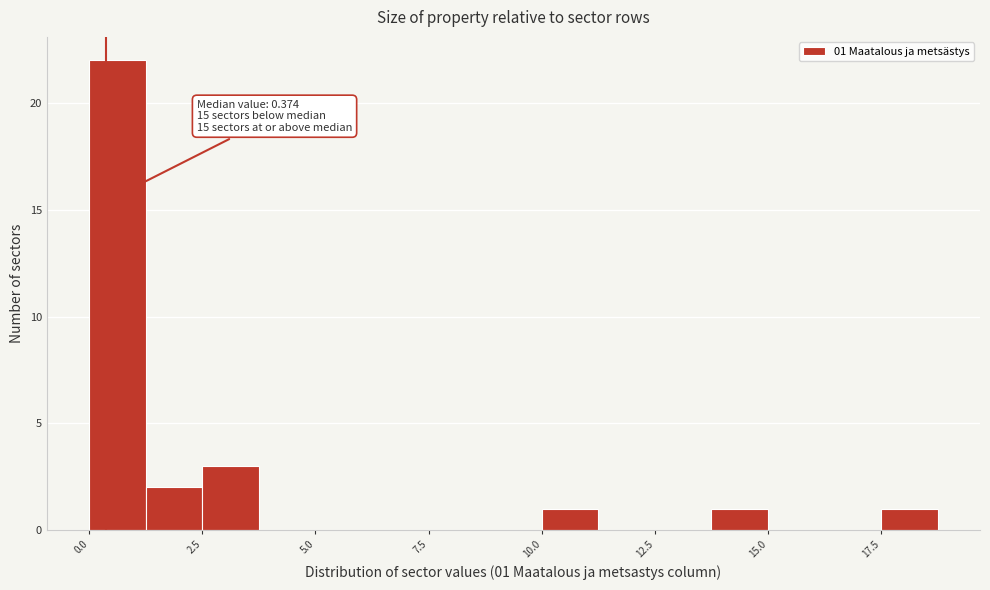

Around what value on the x-axis is the tallest bar? Give the approximate position of its centre, as read against the axis.

0.5